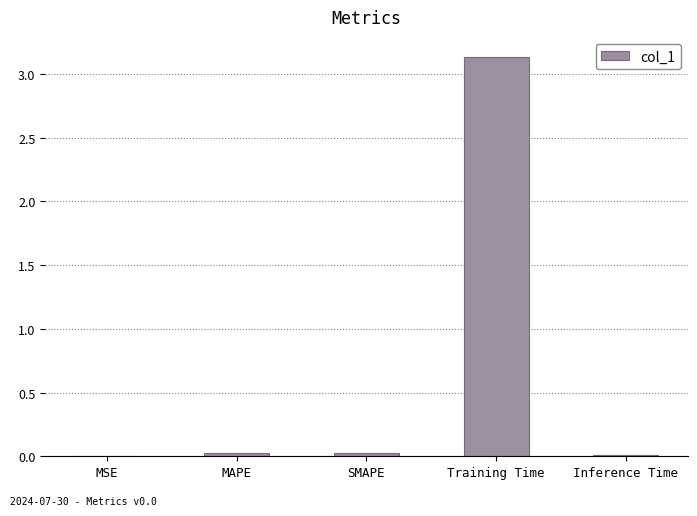

Which label corresponds to the largest value in the chart?

Training Time